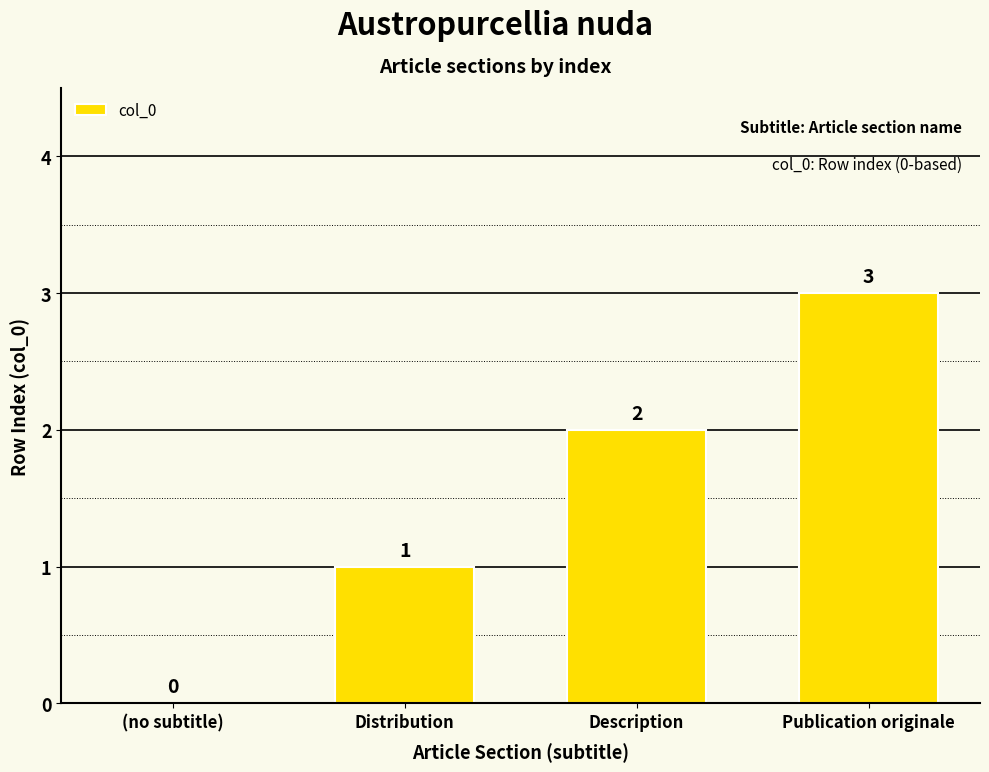

Reading left to right, list all the values displayed in this chart.

(no subtitle)=0	Distribution=1	Description=2	Publication originale=3